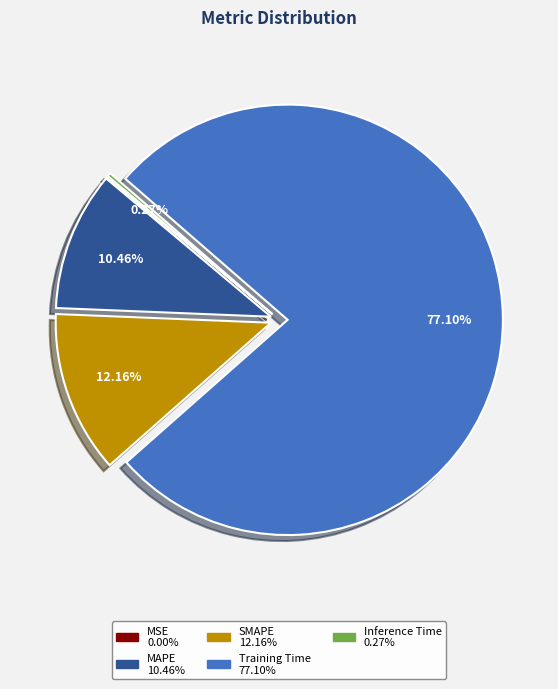

Which slice is the largest?

Training Time